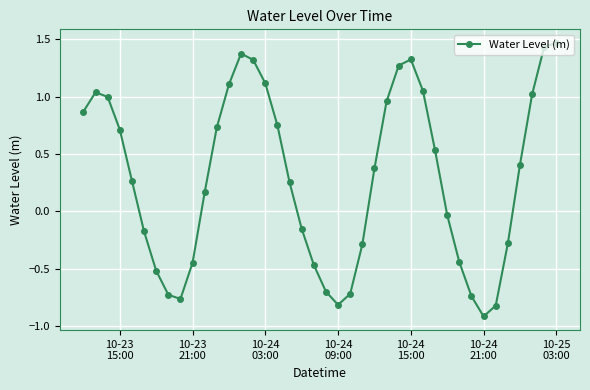

True or false: the data has more than 0 interior local peaks.

True